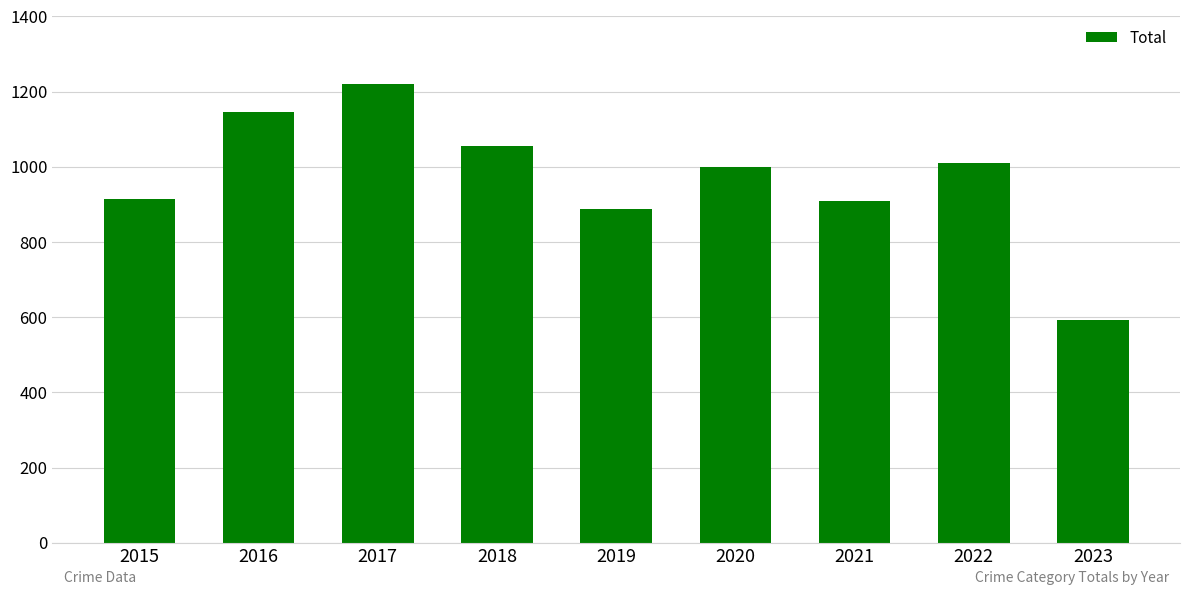

At which category does the chart reach its minimum across all series?

2023